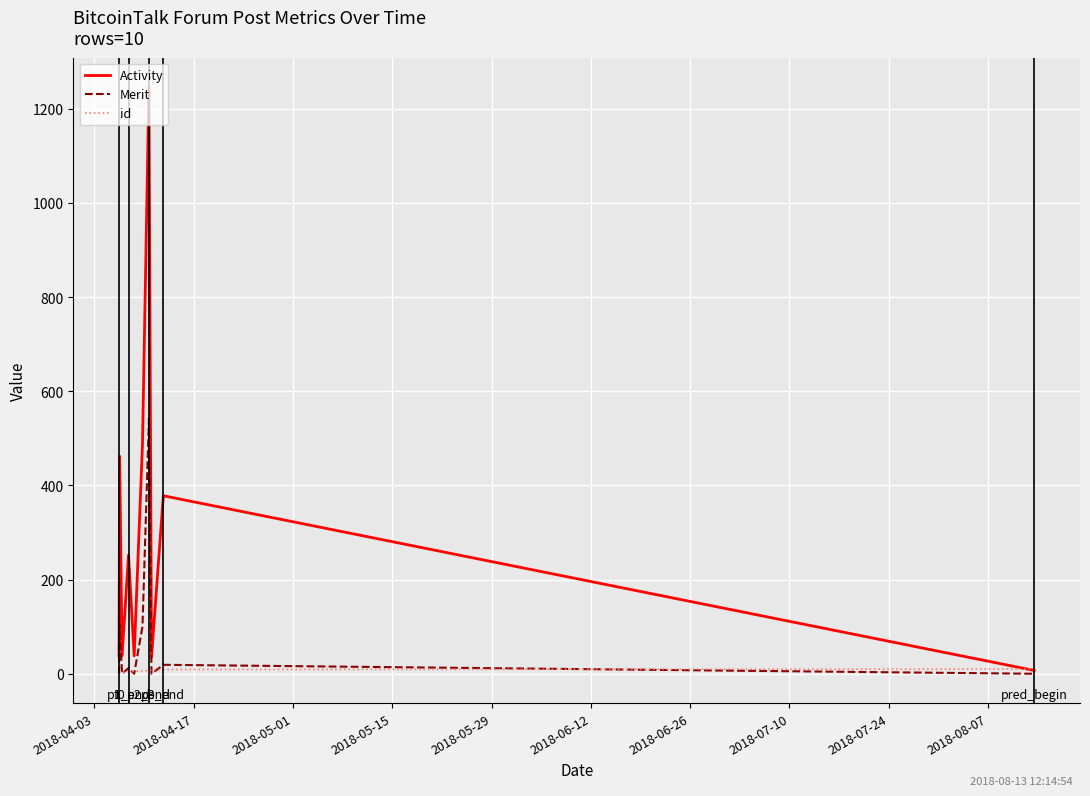

List the series in order of their peak value, lowest first.

id, Merit, Activity